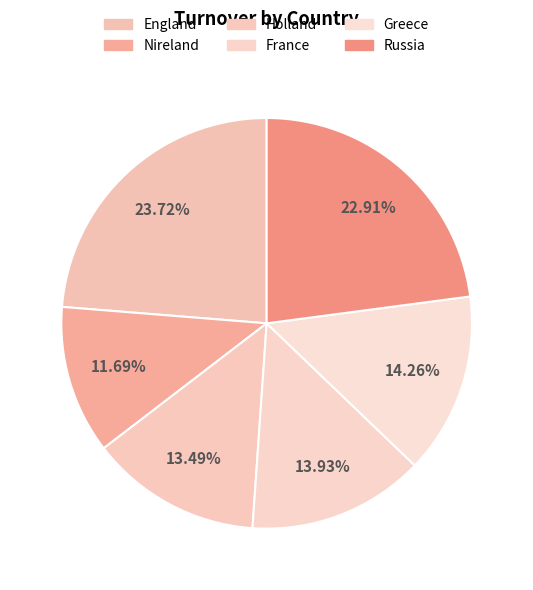

How many segments does this pie chart have?

6